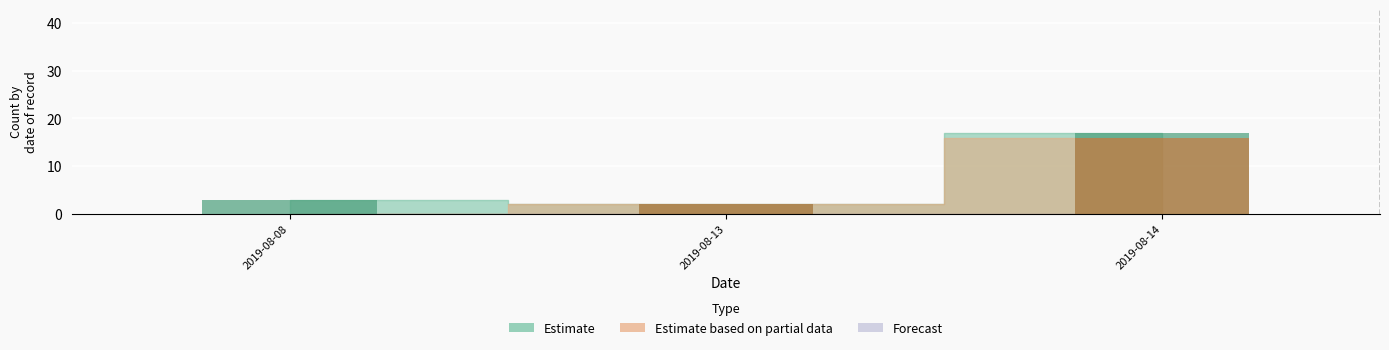

At 2019-08-11, list the series in order from smallest to largest.

Estimate, Estimate based on partial data, Forecast